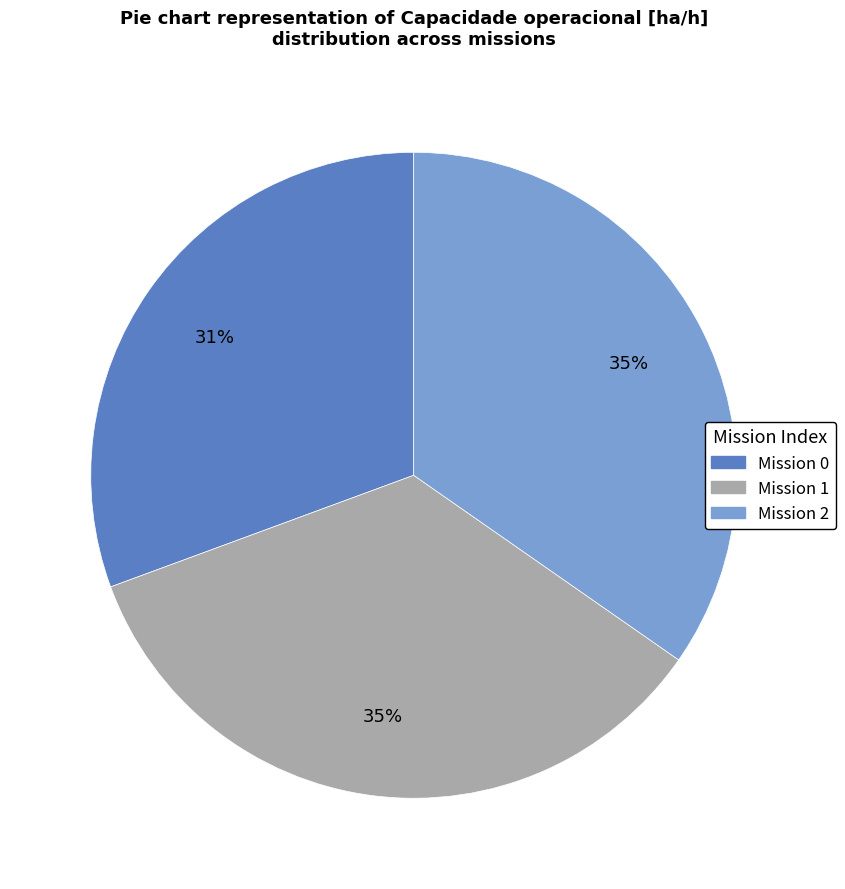

Approximately how many times larger is the value at Mission 0 compared to Mission 2?

0.9